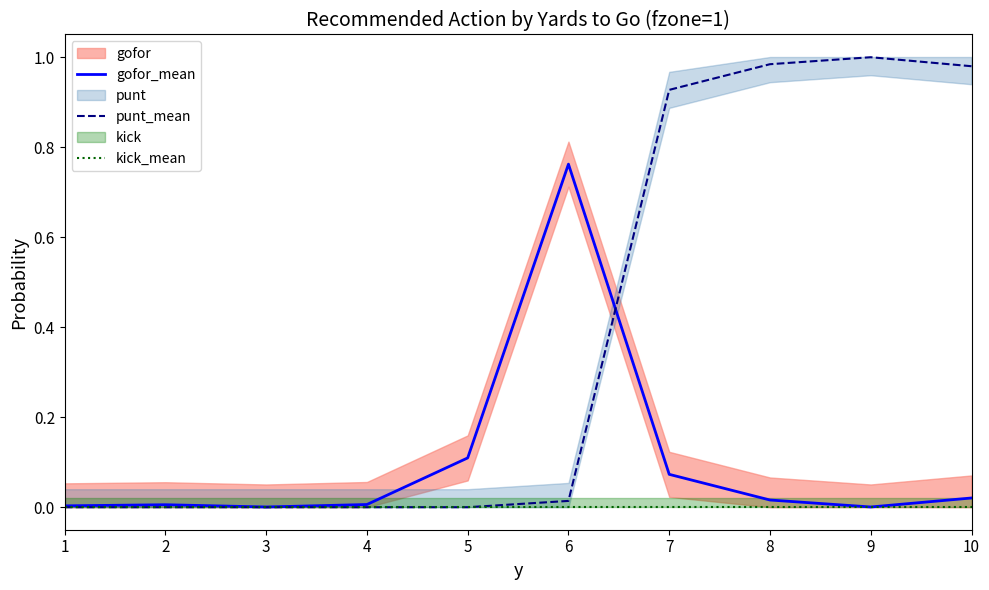

At 8, list the series in order from largest to smallest.

punt_mean, gofor_mean, kick_mean